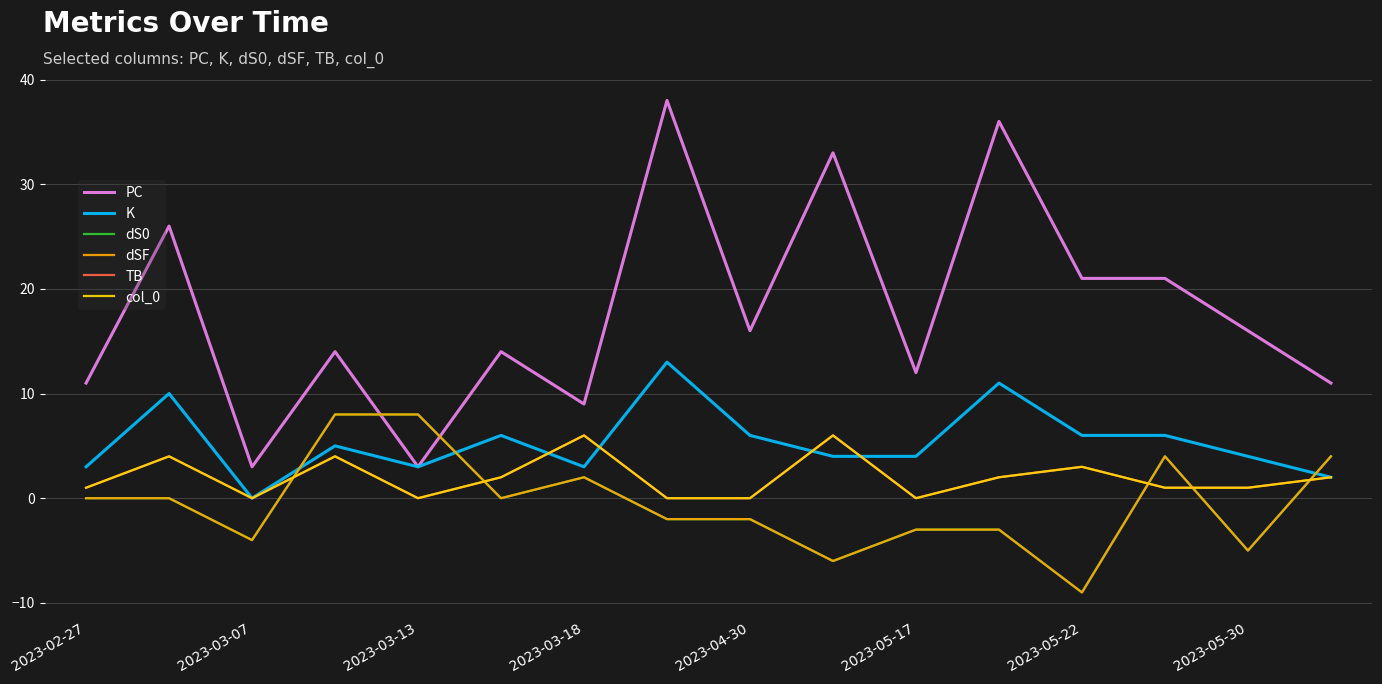

True or false: TB has more than 1 interior local peaks.

True